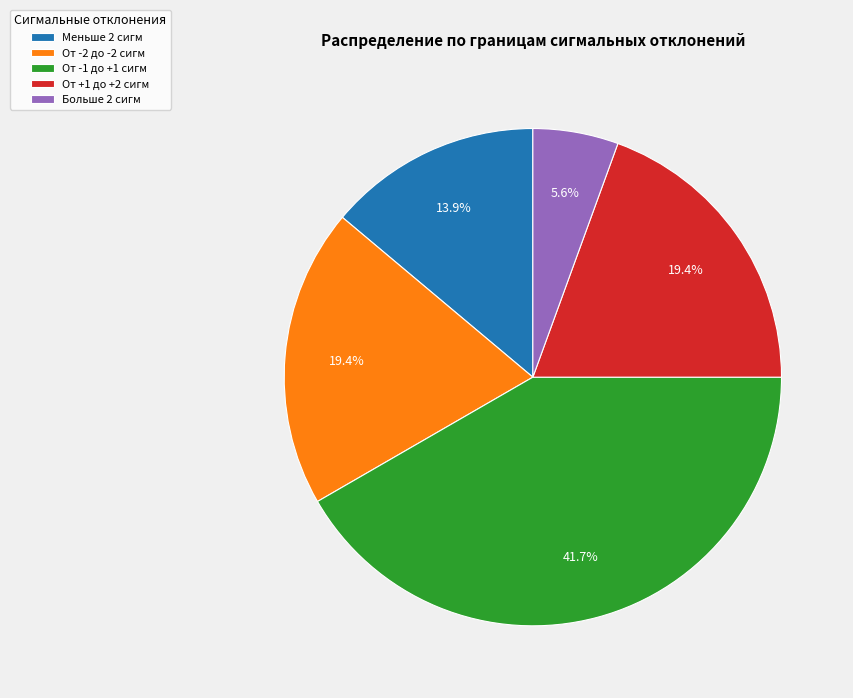

Do От -2 до -2 сигм and От -1 до +1 сигм together represent more than half of the pie?

Yes